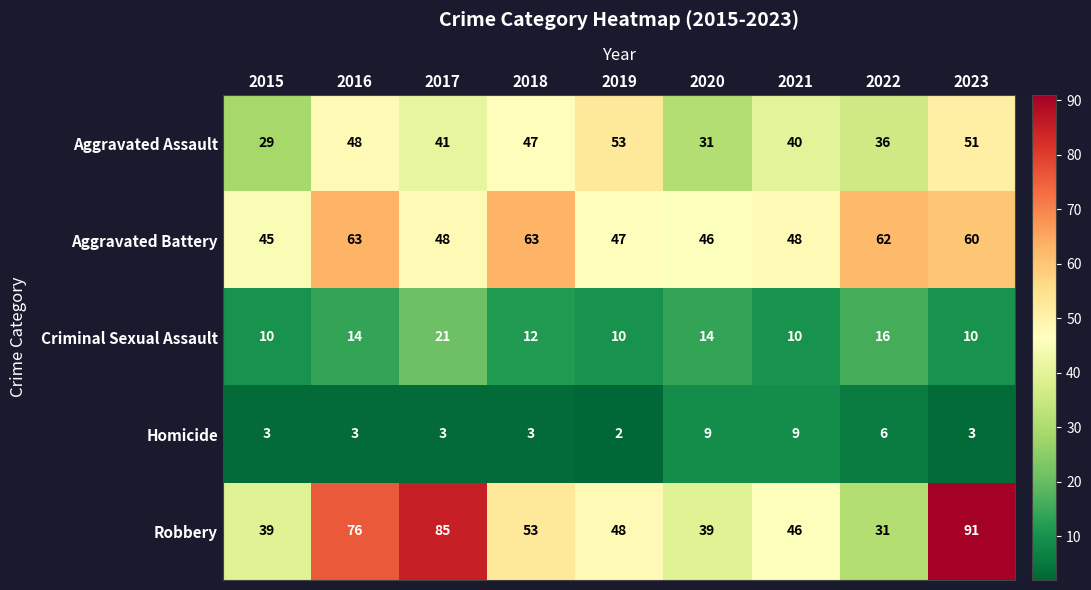

At which label is Homicide closest to 5?

2022